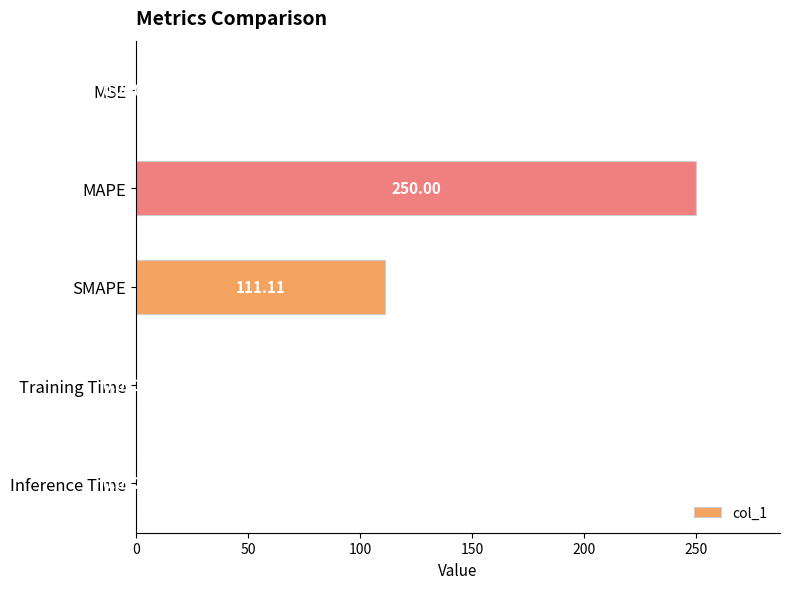

What is the sum of the values at SMAPE and MAPE?

361.1